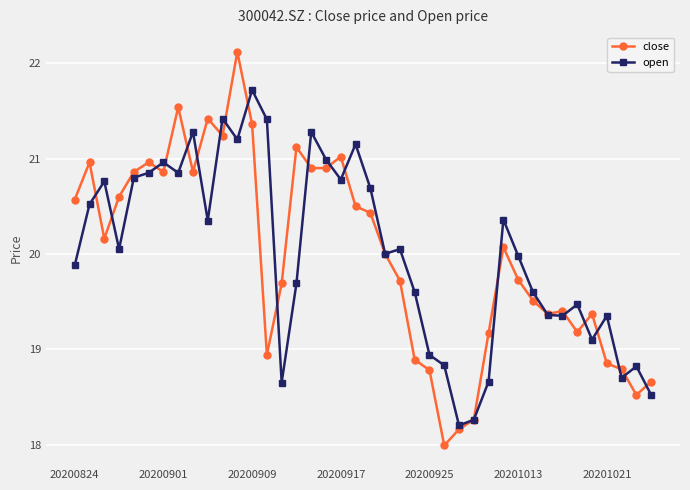

What is the minimum value for close?

18.0